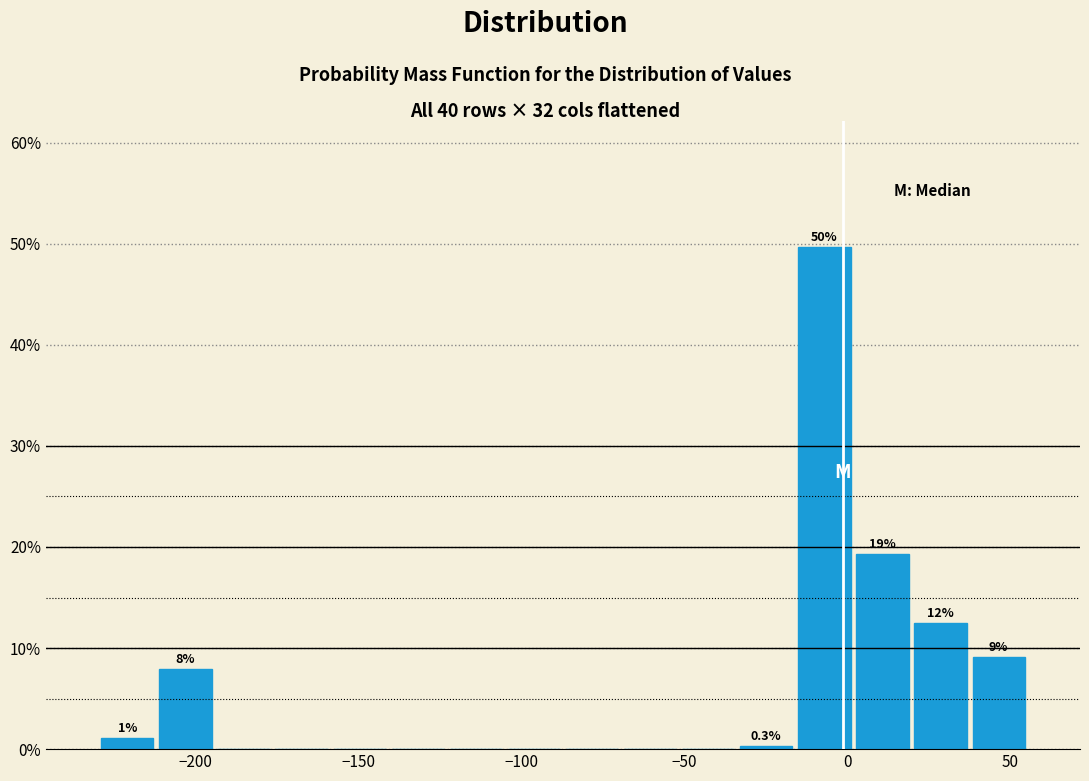

Read against the x-axis, roughly where is the centre of the tallest bar?

-5